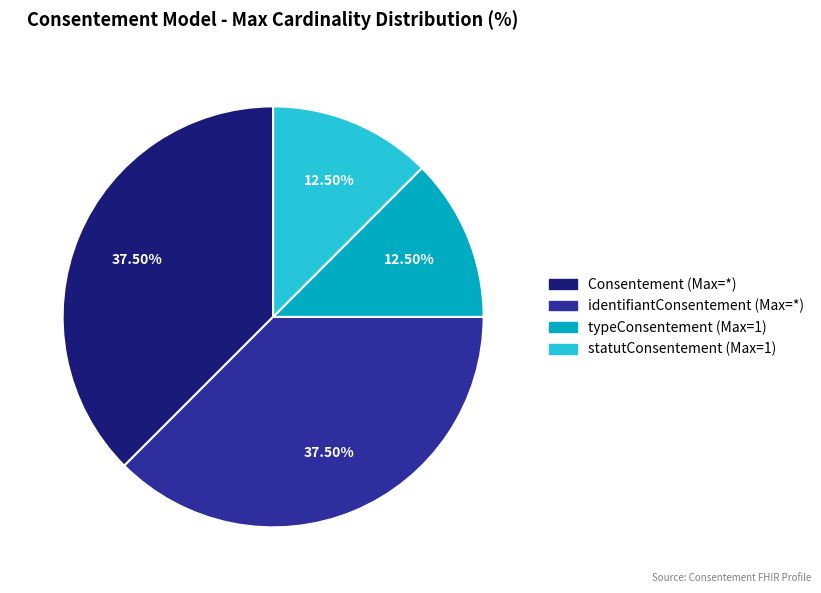

What is the ratio of the value at Consentement (Max=*) to the value at identifiantConsentement (Max=*)?

1.0